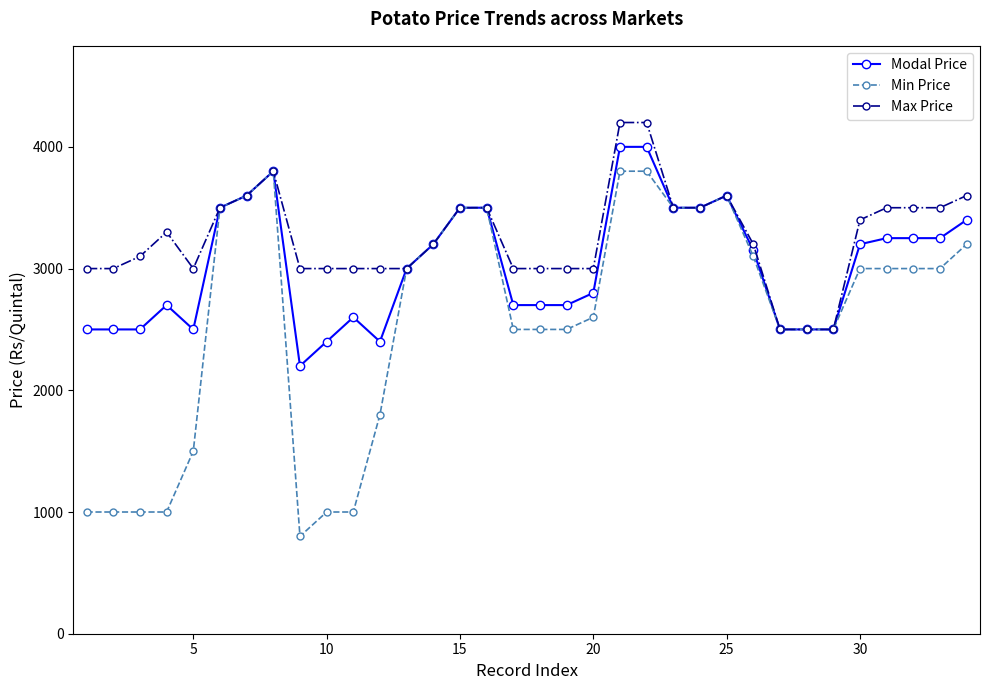

Which series has the largest total across all categories?

Max Price